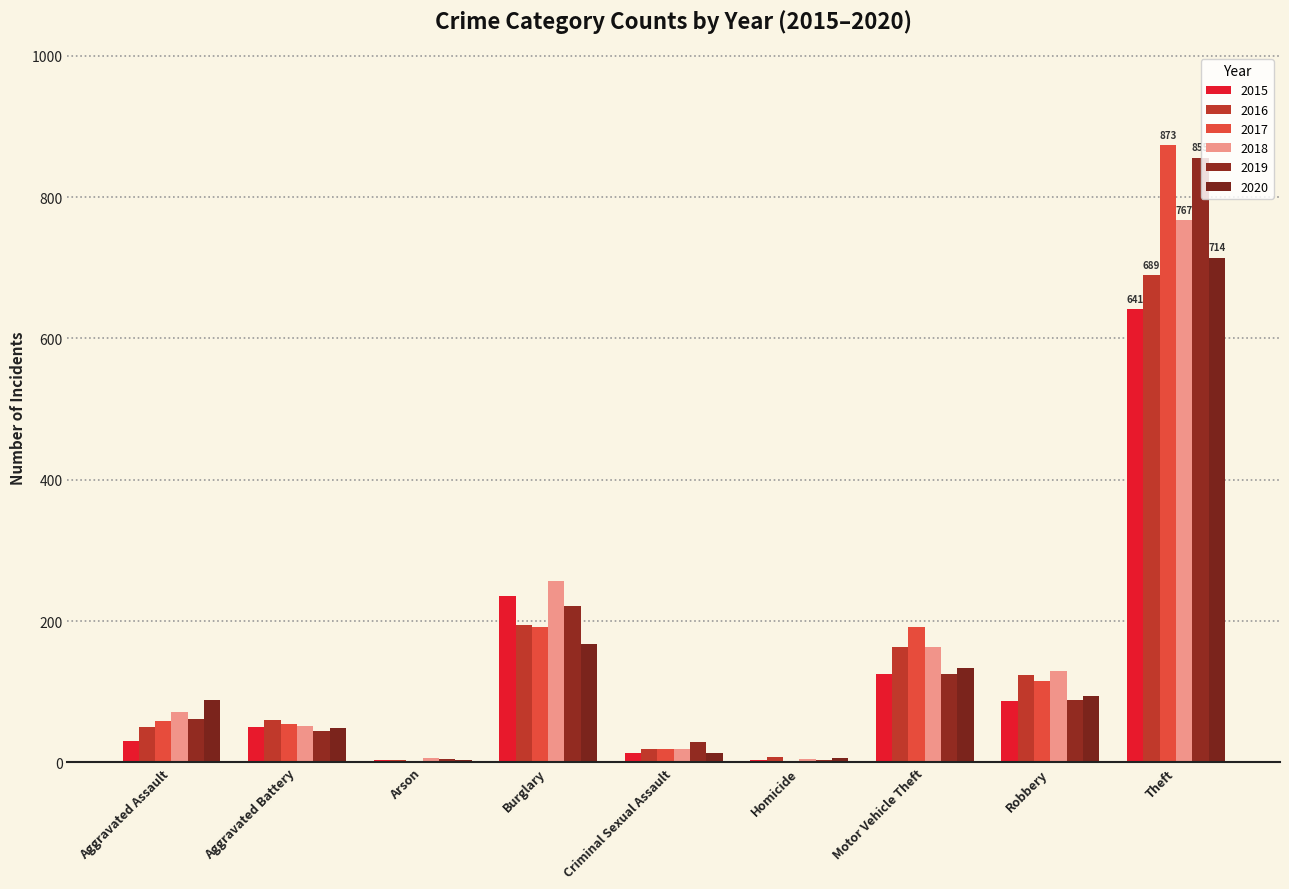

What is the sum of the 2016 values at Motor Vehicle Theft and Homicide?

171